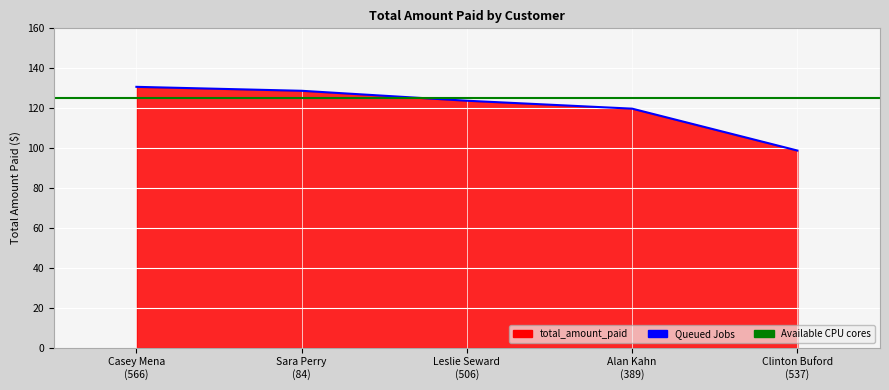

What is the label of the 3rd point from the left?

Leslie Seward
(506)